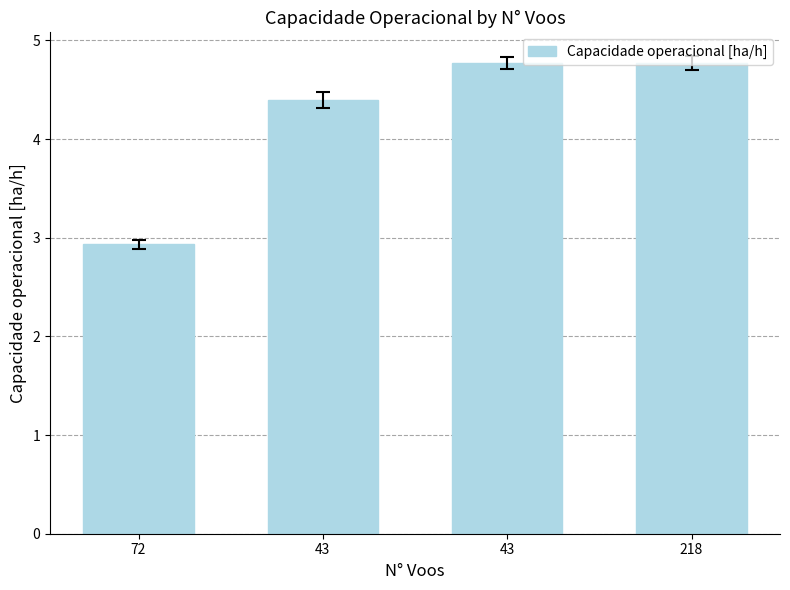

Where is the data nearest to the value 3?

72